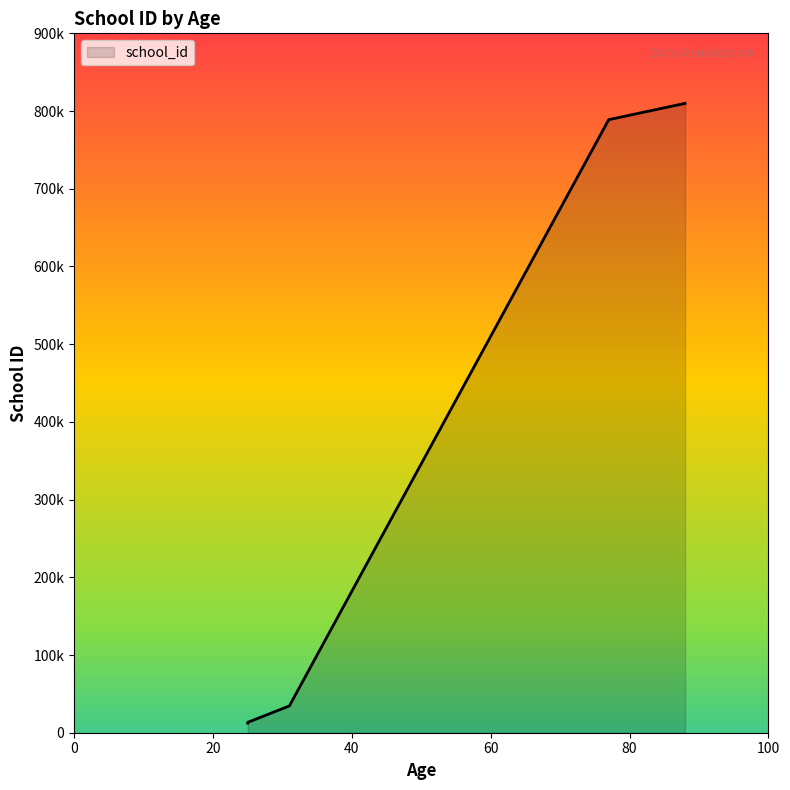

The value at Jessie(25) is 12645. True or false?

True